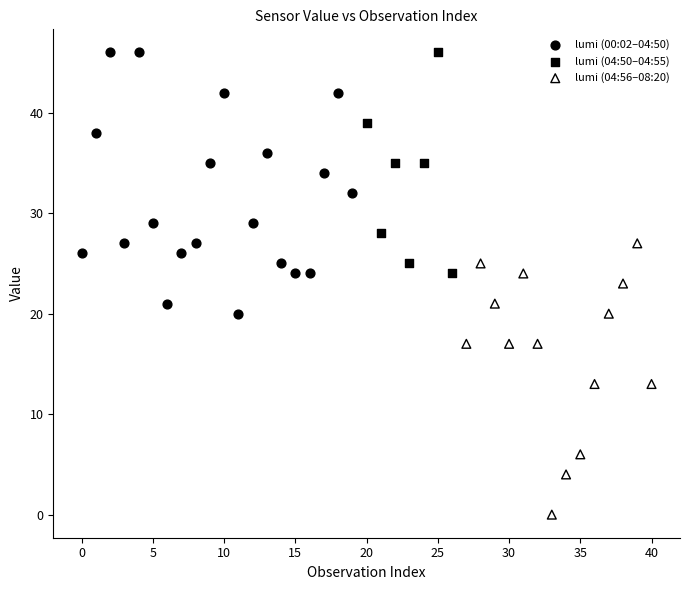

Which series reaches the minimum Y coordinate?

lumi (04:56–08:20)